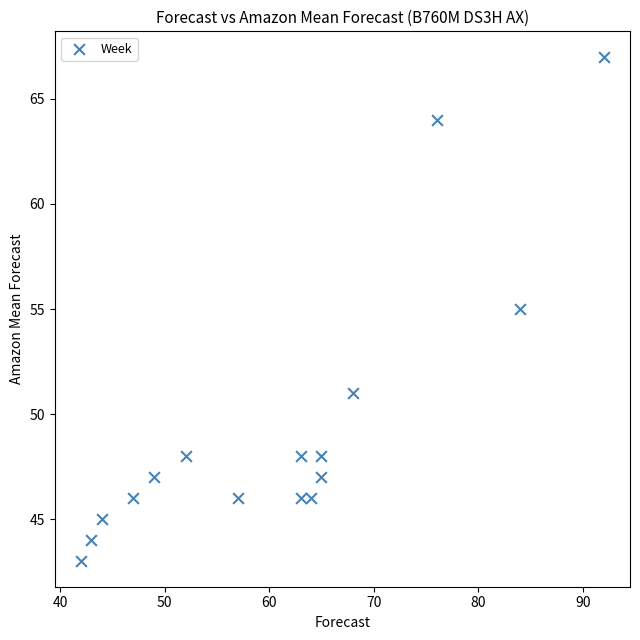

What is the range of X values (max minus min)?

50